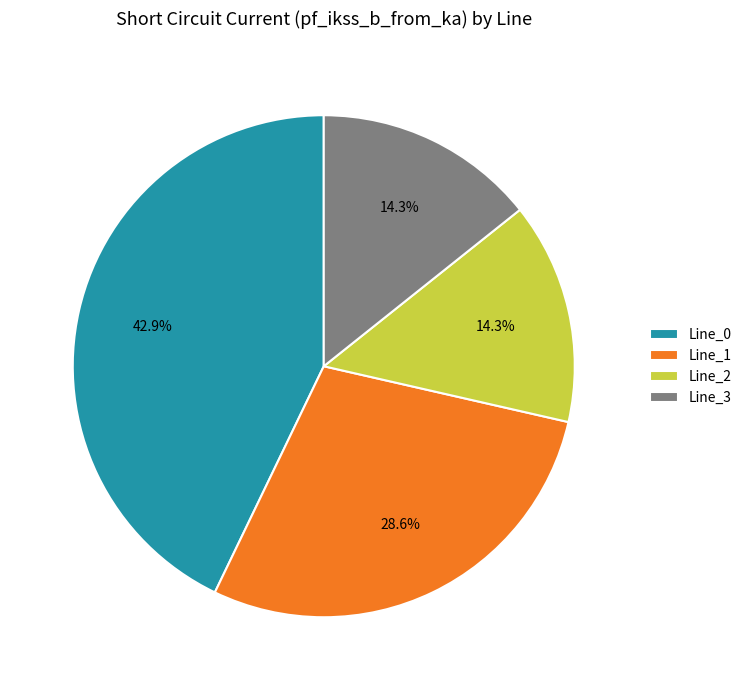

How many slices are in this pie chart?

4